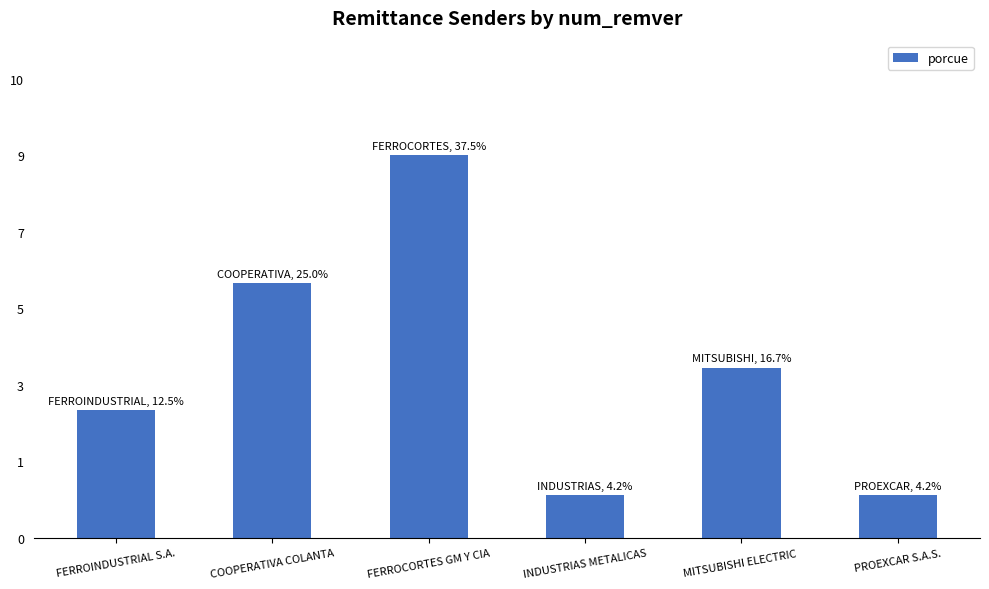

The chart shows a value of 2 at INDUSTRIAS METALICAS. True or false?

False